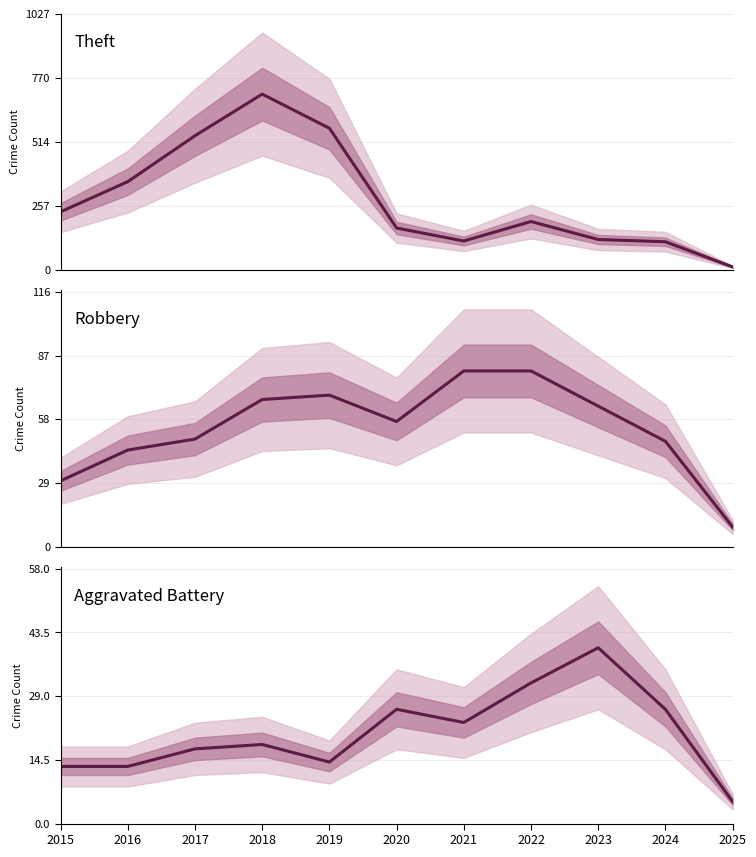

What value does the Theft series have at 2016, to the nearest 100?

400